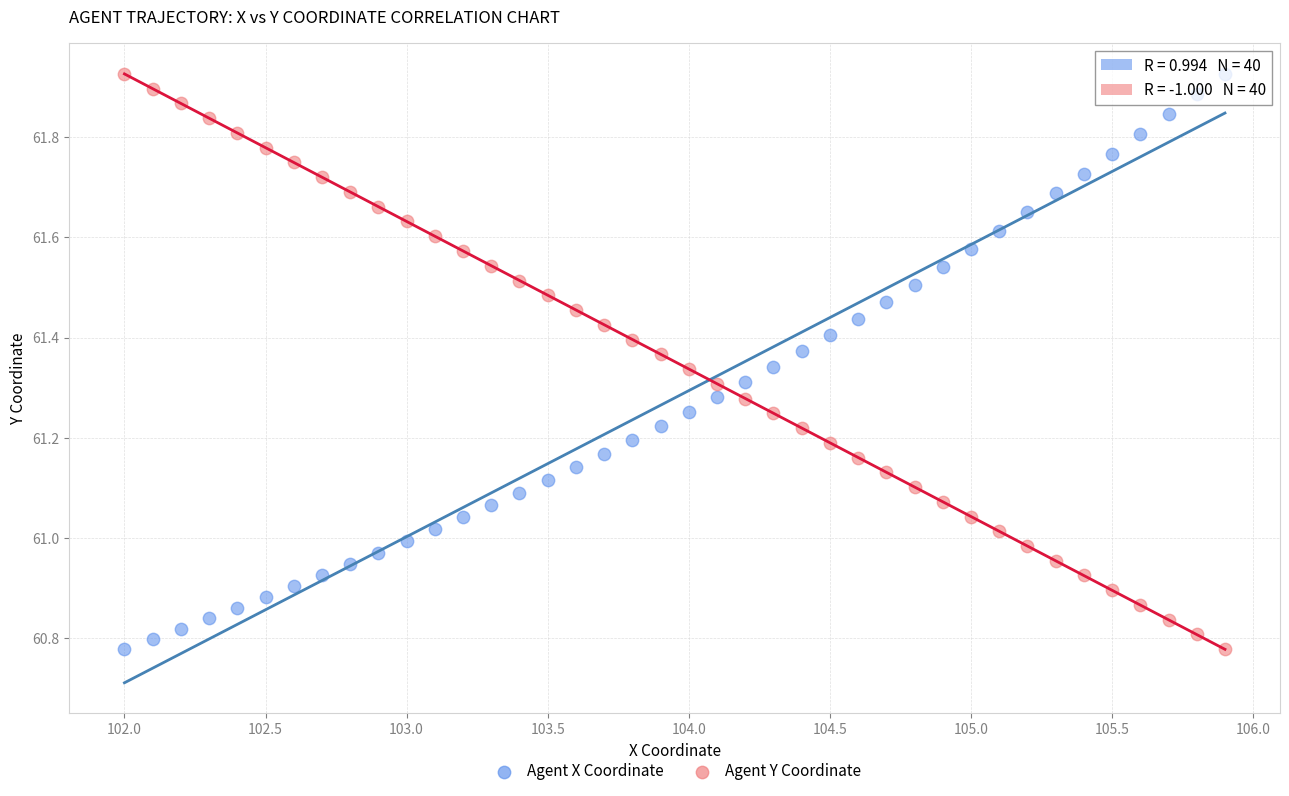

Across all data points, what is the range of X values (max minus min)?

3.9